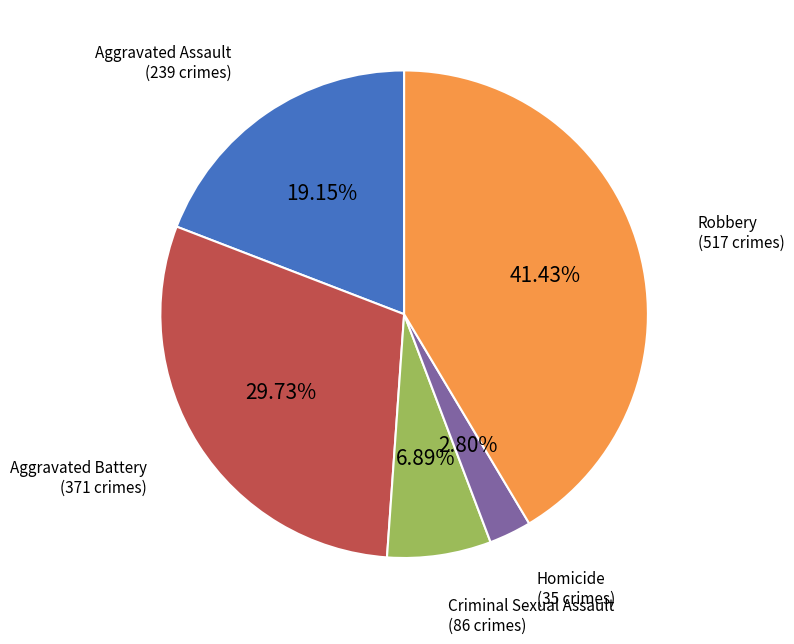

Is there any slice that represents more than half of the pie?

No